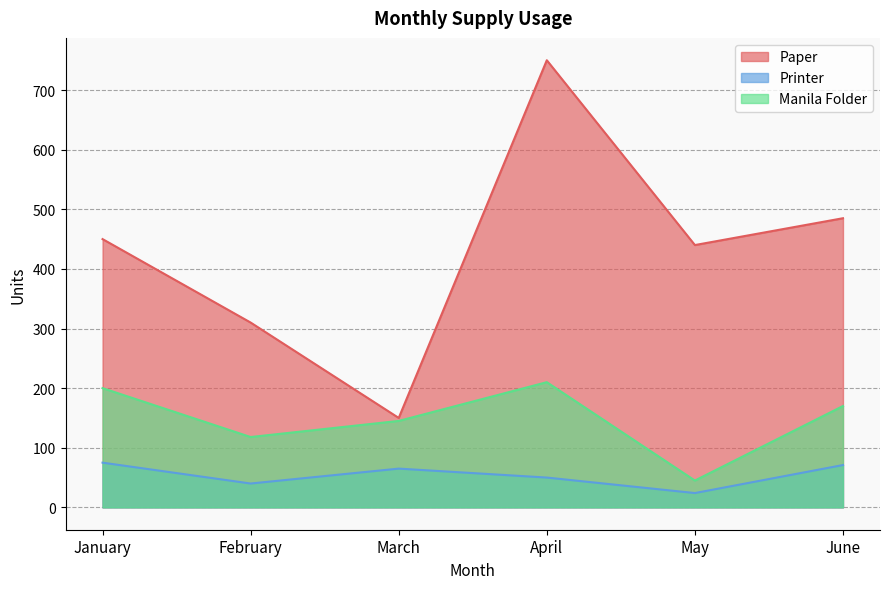

True or false: Printer and Paper intersect in this chart.

False